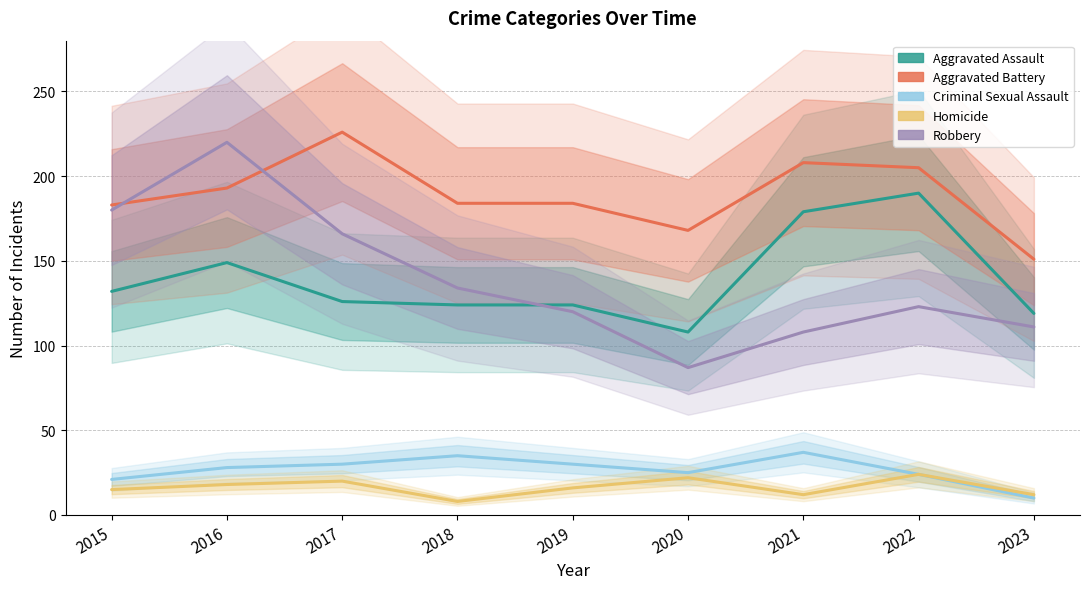

How many values in the Aggravated Battery series exceed 184?

4